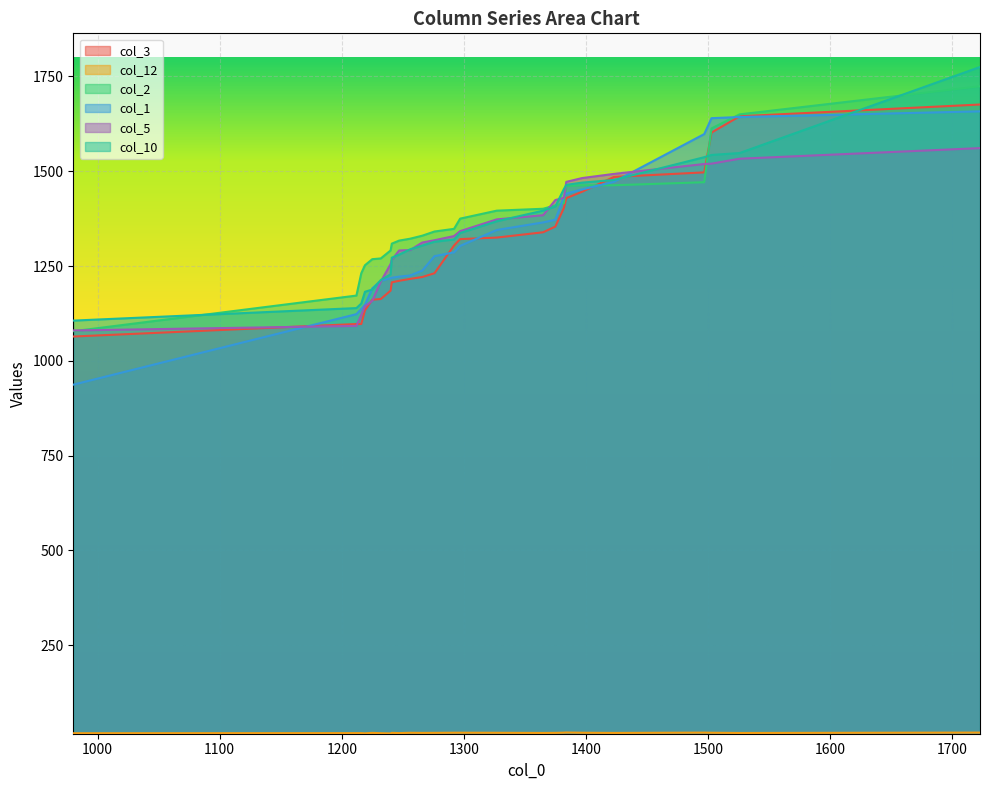

True or false: col_1 has a value of 1137.0 at 1216.

True